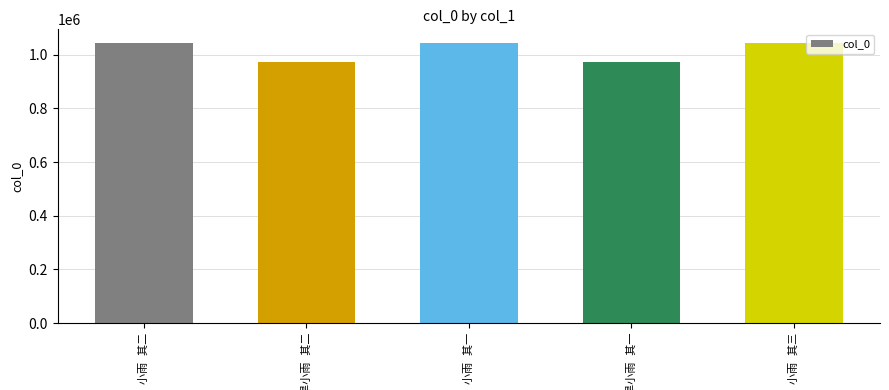

What is the difference between the maximum and minimum values?

68309